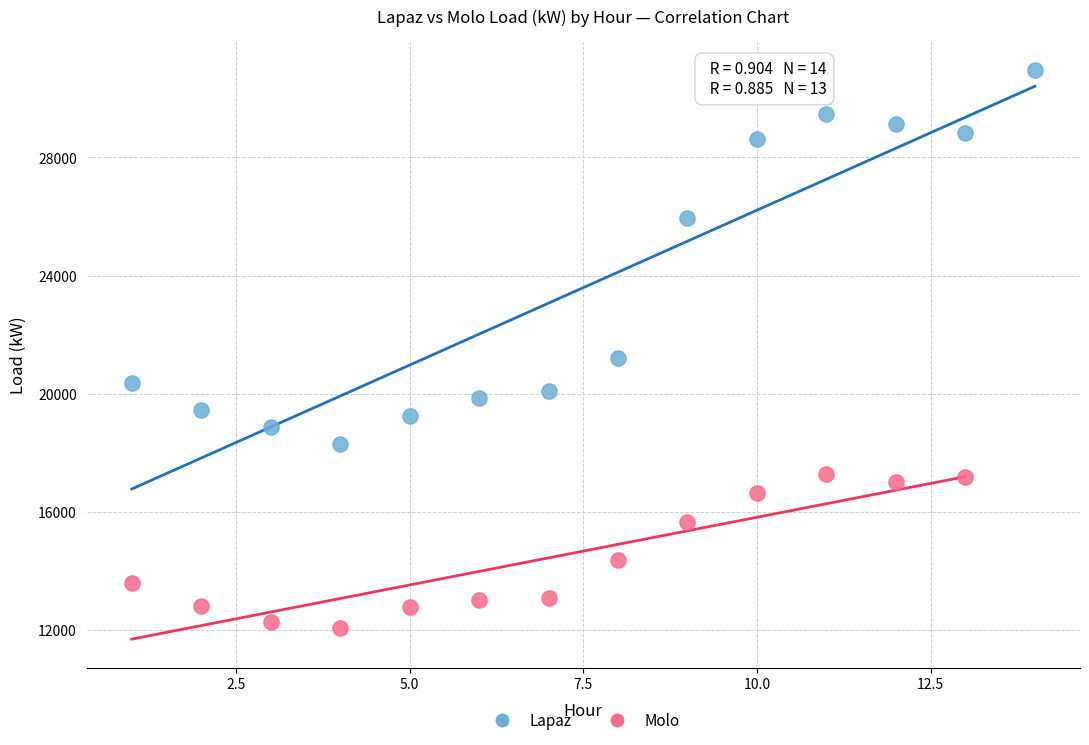

Which series contains the lowest Y value?

Molo